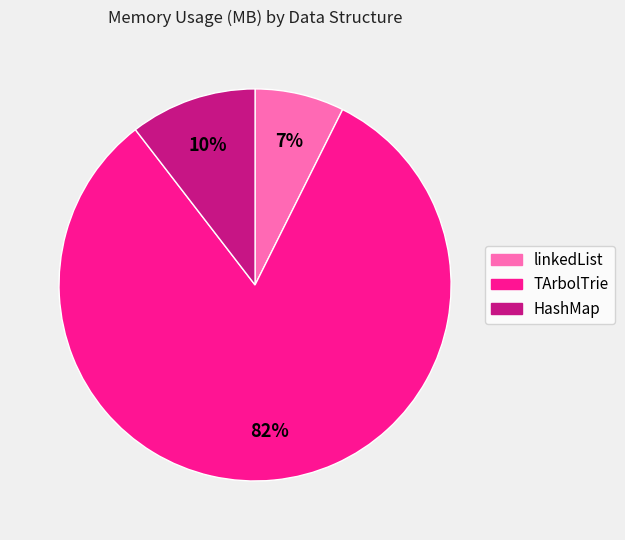

Which slice is the largest?

TArbolTrie